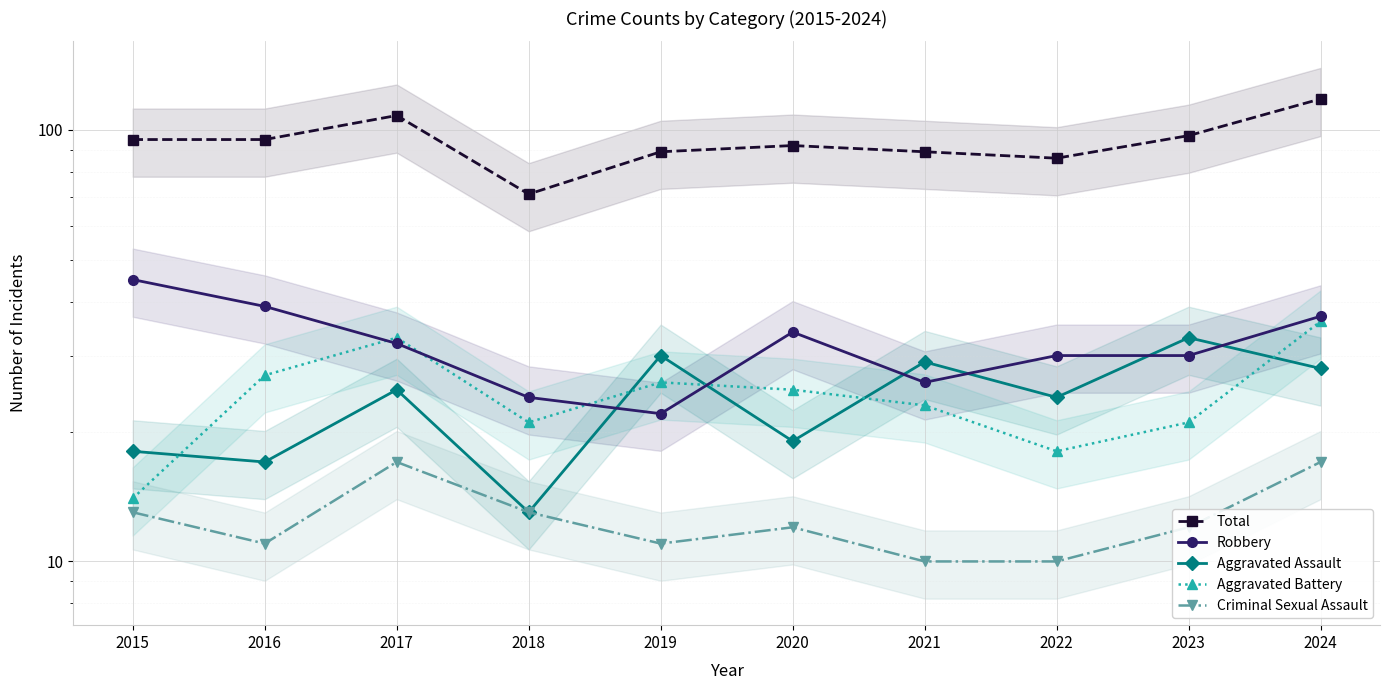

How many values in the Aggravated Assault series are below 25?

5